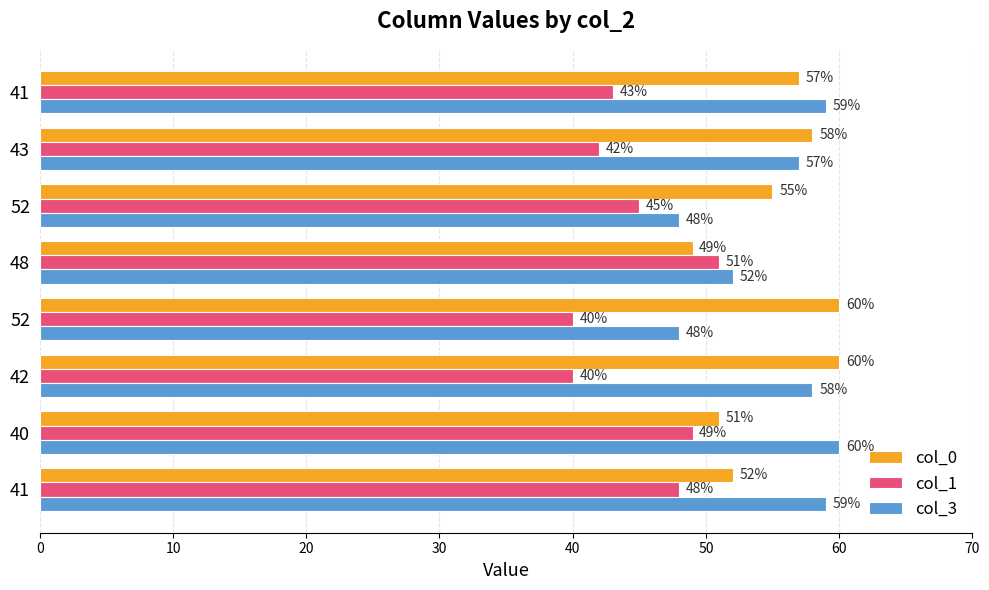

At which category is the sum across all series the highest?

40